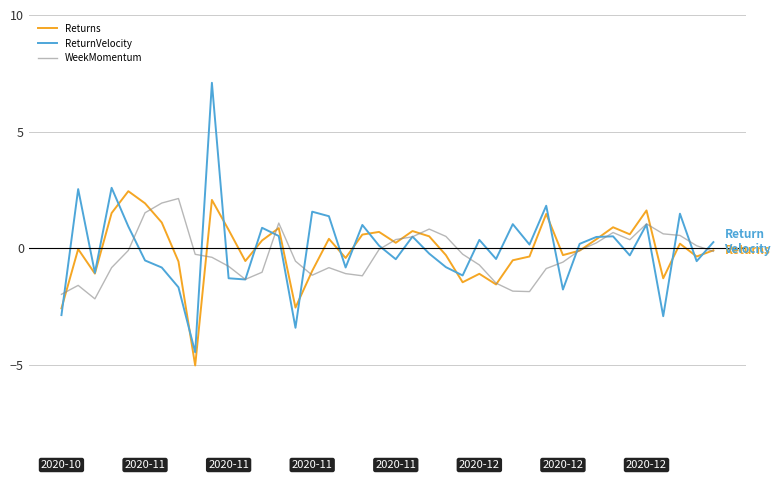

List the series in order of their peak value, lowest first.

WeekMomentum, Returns, ReturnVelocity